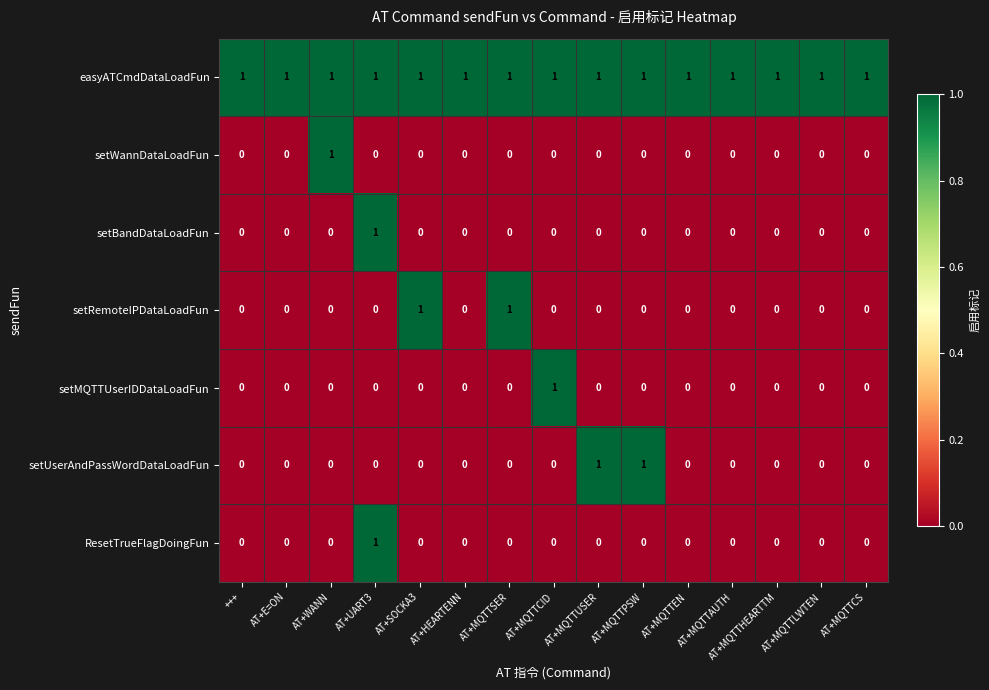

How many distinct data groups are displayed?

7